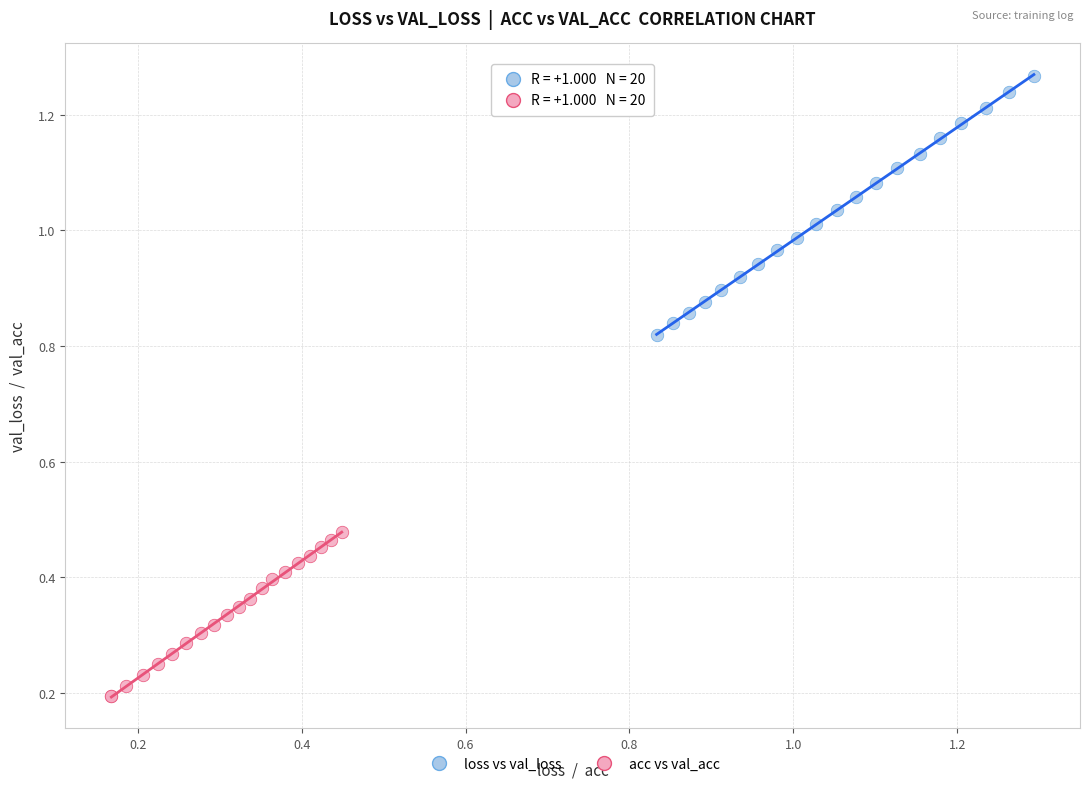

Which series has the largest Y range (max minus min)?

loss vs val_loss